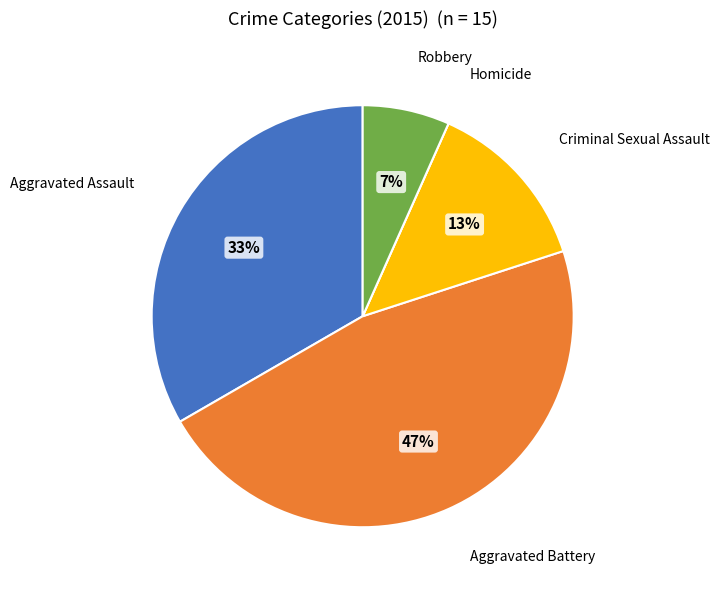

Which slice is the largest?

Aggravated Battery